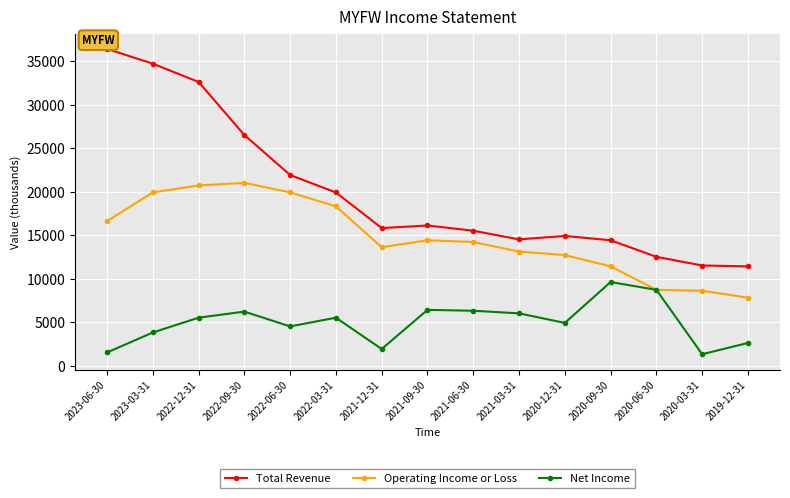

What are all the series names shown in the legend?

Total Revenue, Operating Income or Loss, Net Income